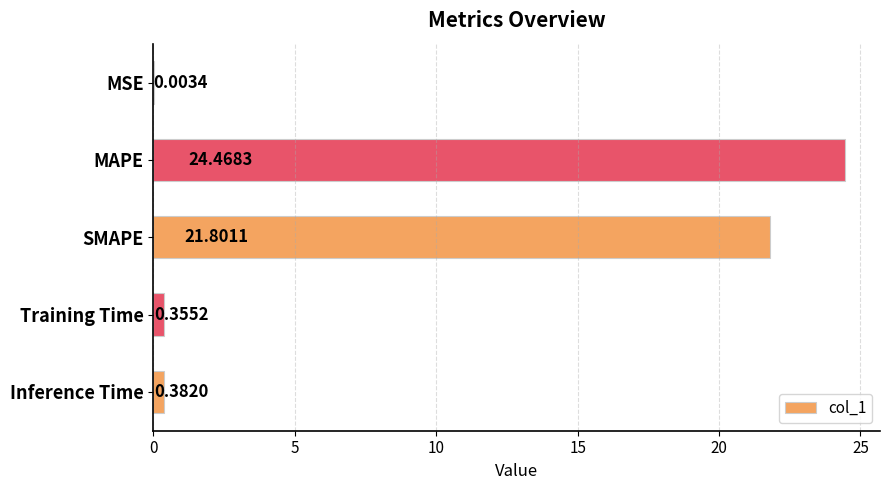

What is the change in value from MSE to Inference Time?

+0.4